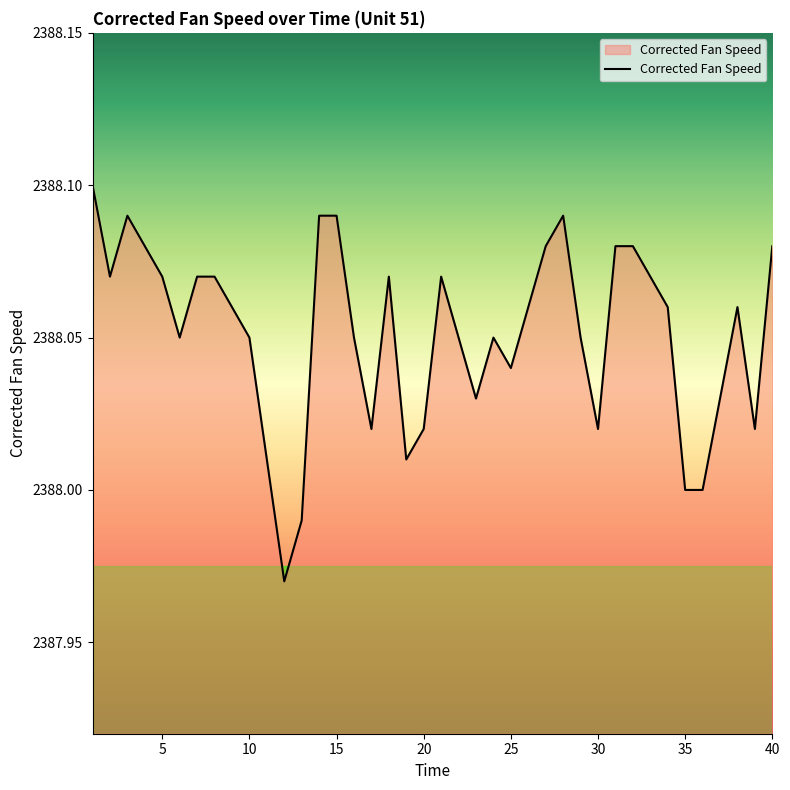

Rank the categories by value from lowest to highest.

12, 13, 35, 36, 11, 19, 17, 20, 30, 39, 23, 37, 25, 6, 10, 16, 22, 24, 29, 9, 26, 34, 38, 2, 5, 7, 8, 18, 21, 33, 4, 27, 31, 32, 40, 3, 14, 15, 28, 1